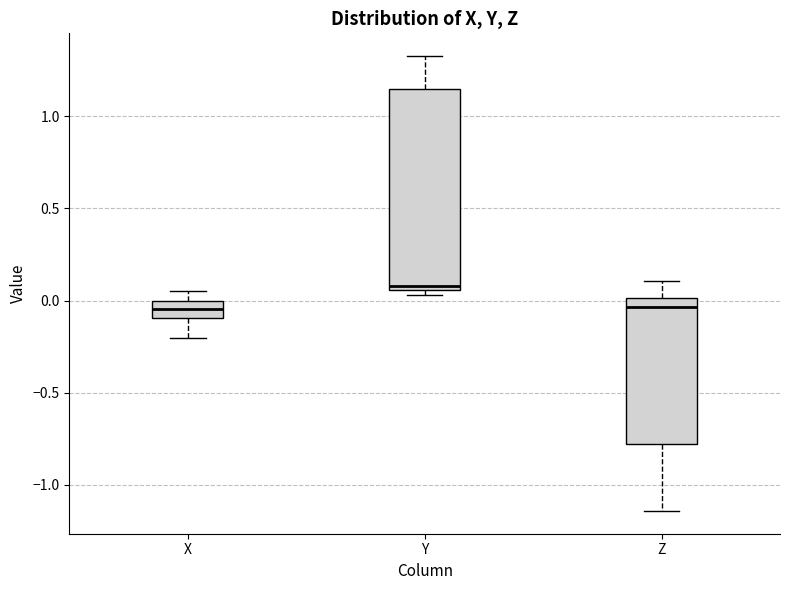

Where does the median line of the box for Y sit on the y-axis? The values are not printed on the chart, so give them approximately, as read against the axis.

0.10